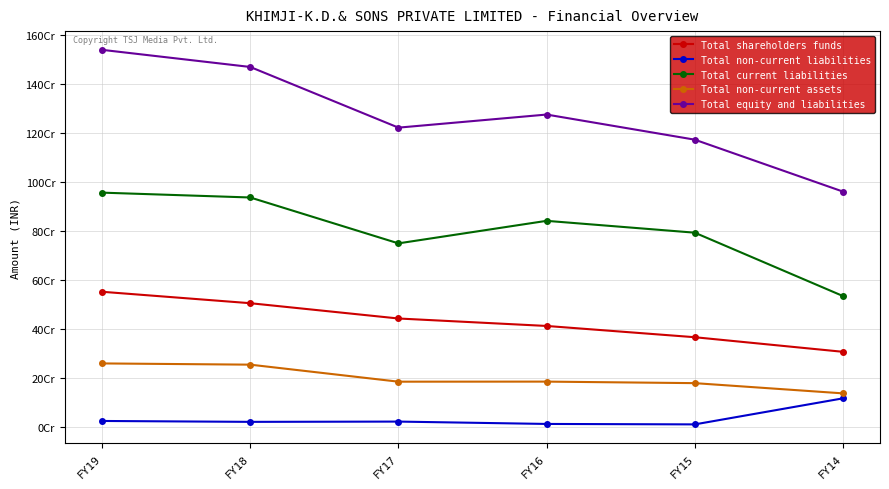

True or false: Total non-current liabilities and Total non-current assets intersect in this chart.

False